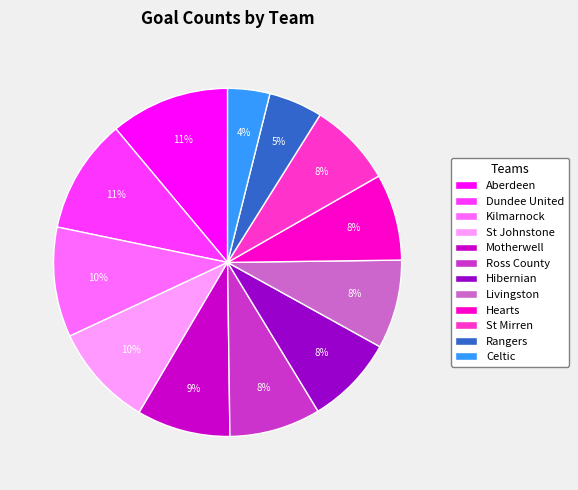

To the nearest percent, what is the average slice percentage?

8%